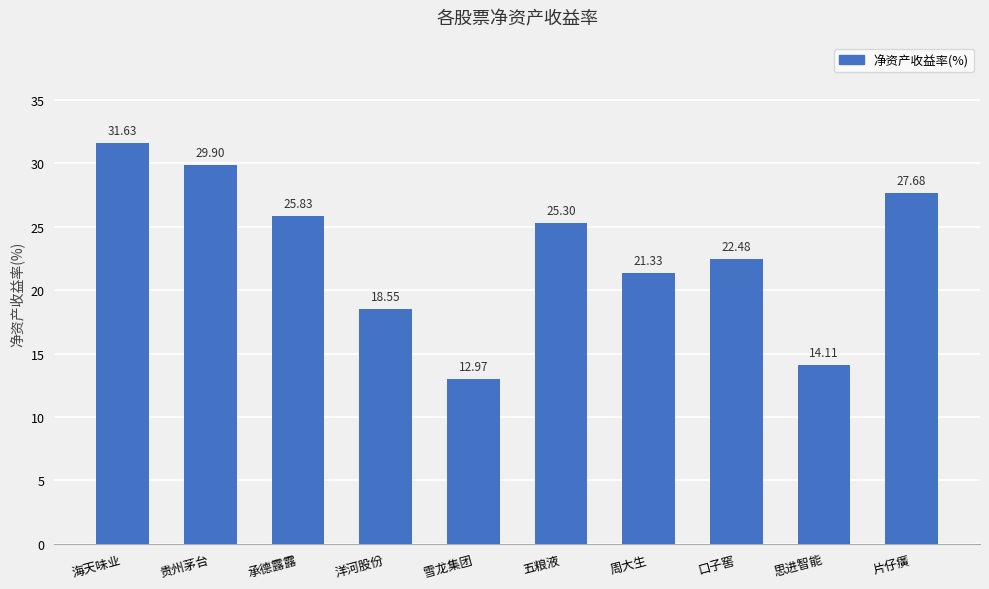

Reading left to right, extract all data points from this chart.

海天味业=31.6	贵州茅台=29.9	承德露露=25.8	洋河股份=18.6	雪龙集团=13.0	五粮液=25.3	周大生=21.3	口子窖=22.5	思进智能=14.1	片仔癀=27.7